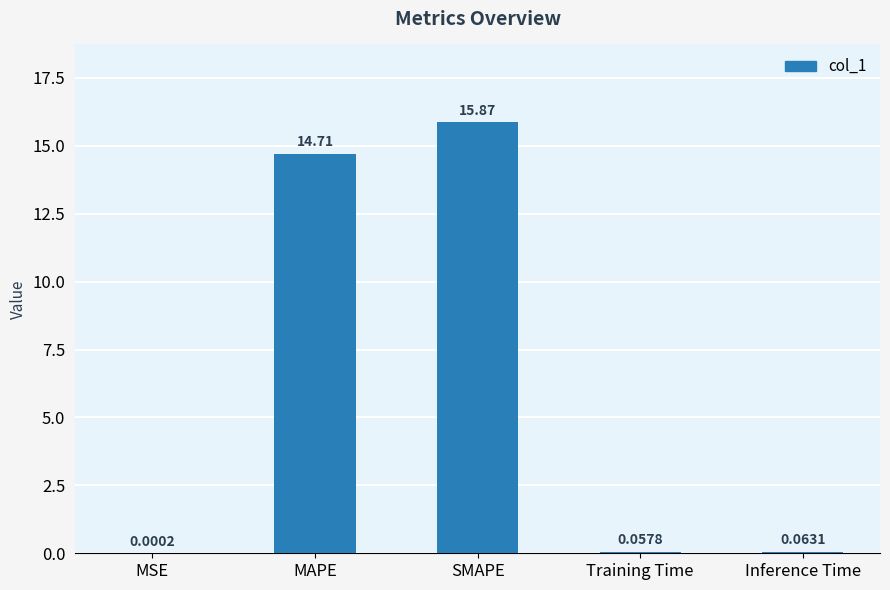

At which category does the chart reach its peak across all series?

SMAPE